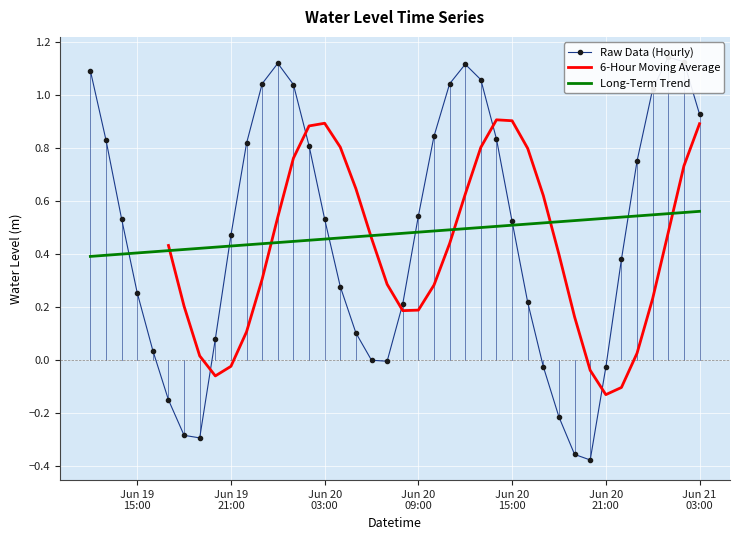

Rank the categories by value from lowest to highest.

2025-06-20 20:00:00, 2025-06-20 19:00:00, 2025-06-19 19:00:00, 2025-06-19 18:00:00, 2025-06-20 18:00:00, 2025-06-19 17:00:00, 2025-06-20 21:00:00, 2025-06-20 17:00:00, 2025-06-20 07:00:00, 2025-06-20 06:00:00, 2025-06-19 16:00:00, 2025-06-19 20:00:00, 2025-06-20 05:00:00, 2025-06-20 08:00:00, 2025-06-20 16:00:00, 2025-06-19 15:00:00, 2025-06-20 04:00:00, 2025-06-20 22:00:00, 2025-06-19 21:00:00, 2025-06-20 15:00:00, 2025-06-20 03:00:00, 2025-06-19 14:00:00, 2025-06-20 09:00:00, 2025-06-20 23:00:00, 2025-06-20 02:00:00, 2025-06-19 22:00:00, 2025-06-19 13:00:00, 2025-06-20 14:00:00, 2025-06-20 10:00:00, 2025-06-21 03:00:00, 2025-06-21 00:00:00, 2025-06-20 01:00:00, 2025-06-20 11:00:00, 2025-06-19 23:00:00, 2025-06-20 13:00:00, 2025-06-19 12:00:00, 2025-06-20 12:00:00, 2025-06-20 00:00:00, 2025-06-21 02:00:00, 2025-06-21 01:00:00